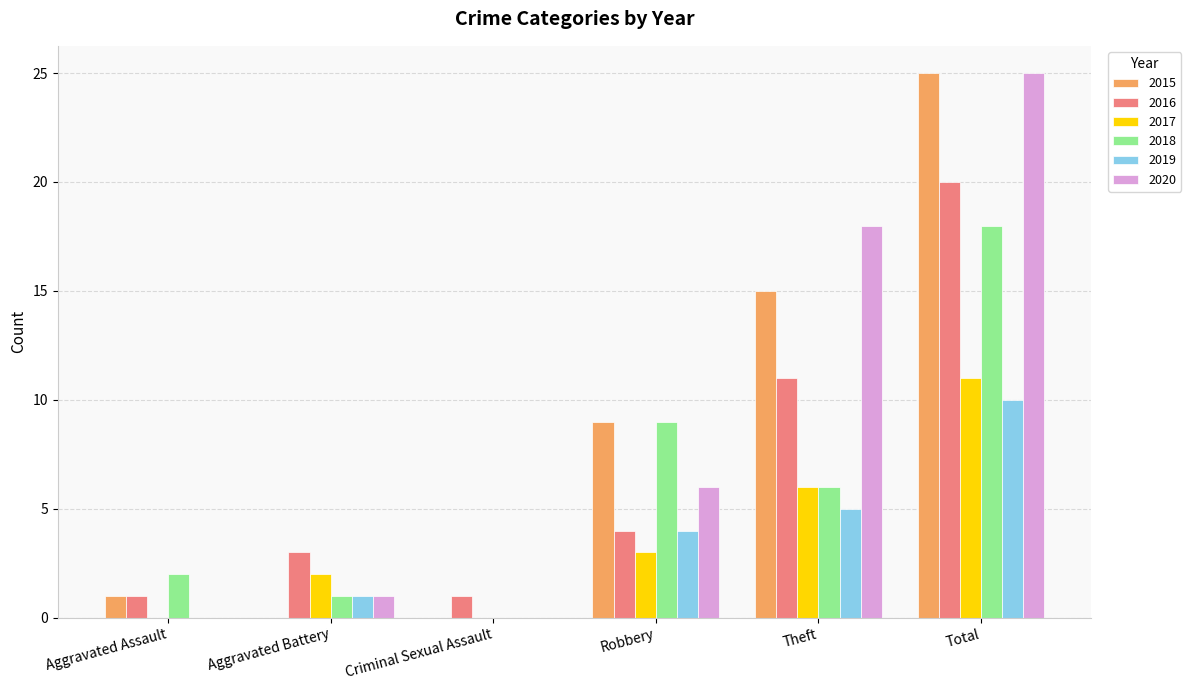

True or false: 2018 has a value of 9 at Robbery.

True